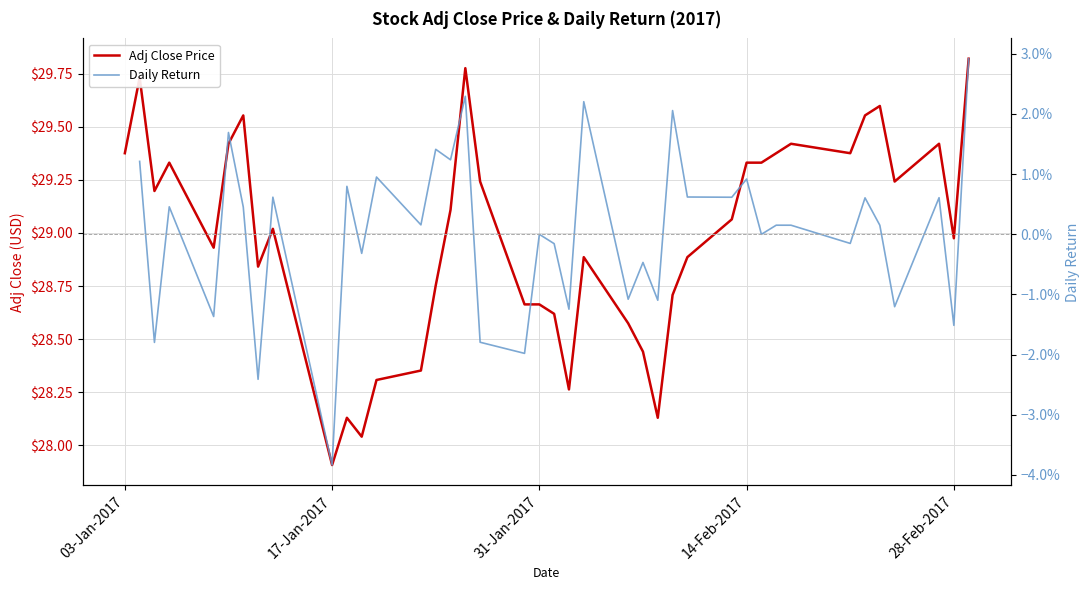

How many values in the Daily Return series are below 0?

15